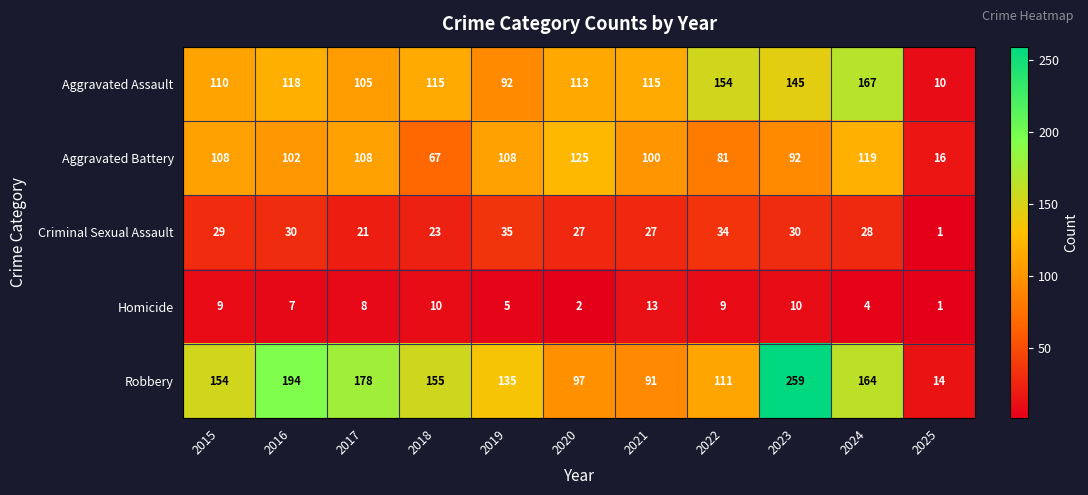

Between 2016 and 2017, which series saw the biggest shift?

Robbery